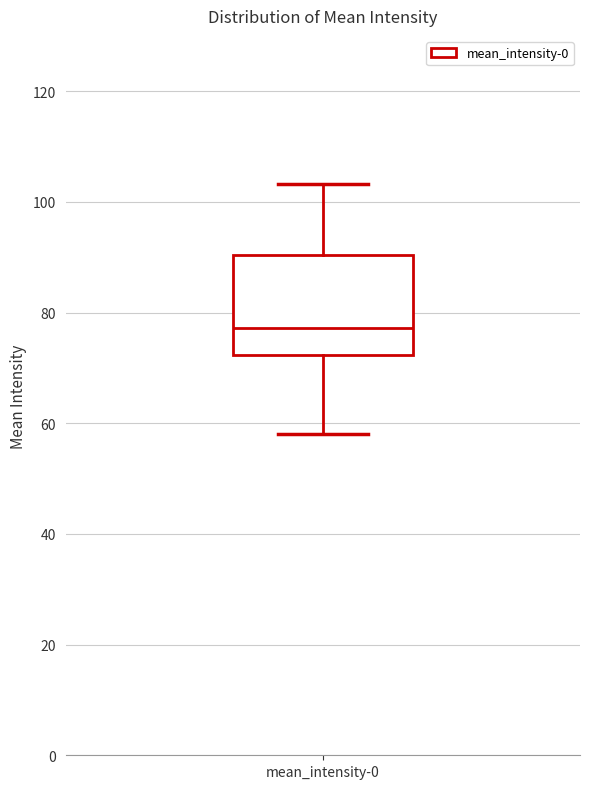

Where does the upper whisker of the box for mean_intensity-0 end on the y-axis? The values are not printed on the chart, so give them approximately, as read against the axis.

104